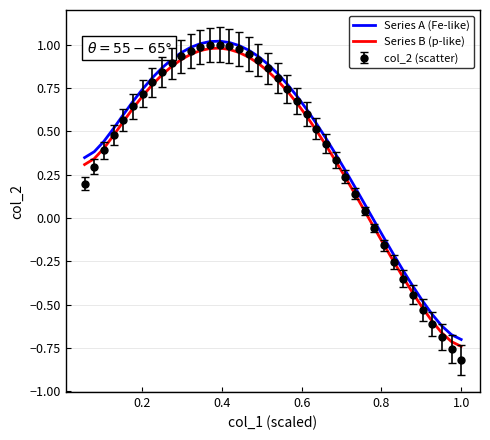

Which series has the largest range (max minus min)?

col_2 (scatter)